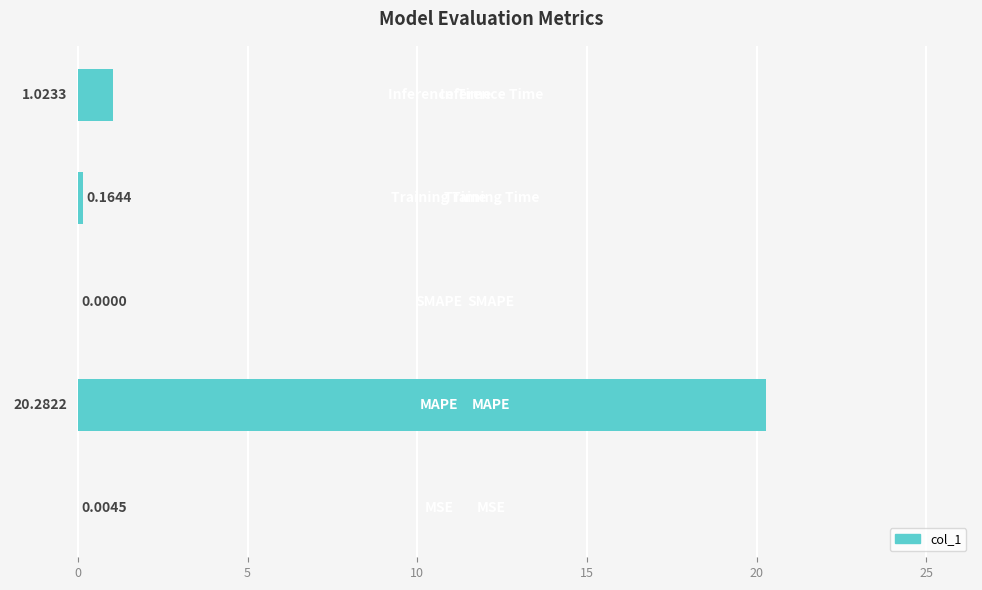

Count the number of categories in the chart.

5